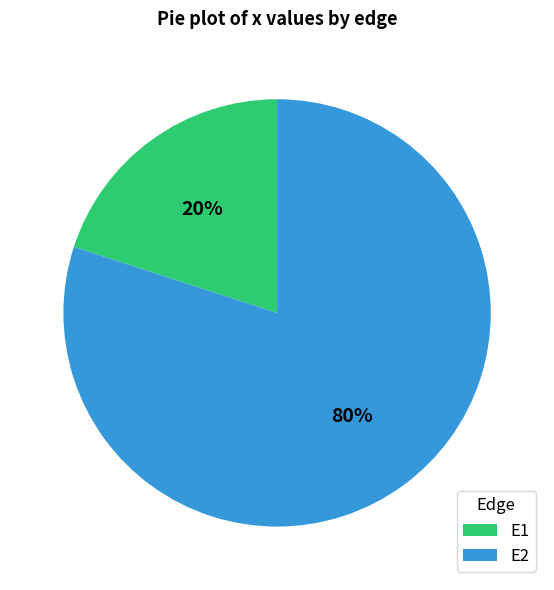

To the nearest percent, what portion does E1 represent?

20%